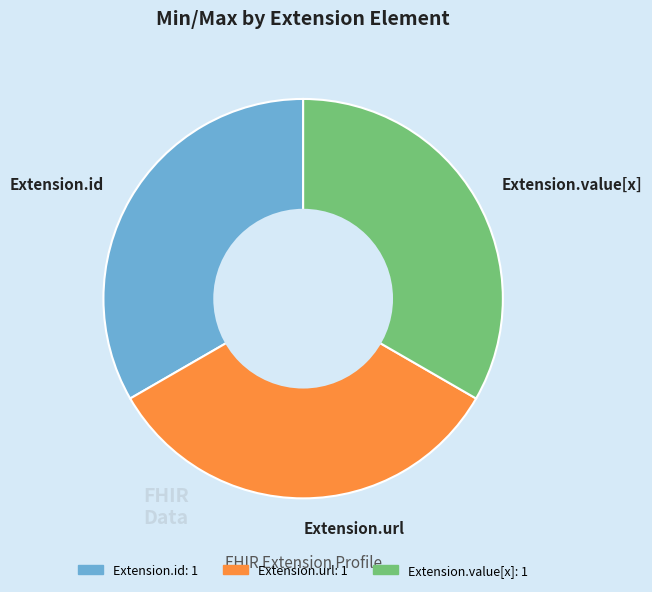

How many slices are in this pie chart?

3